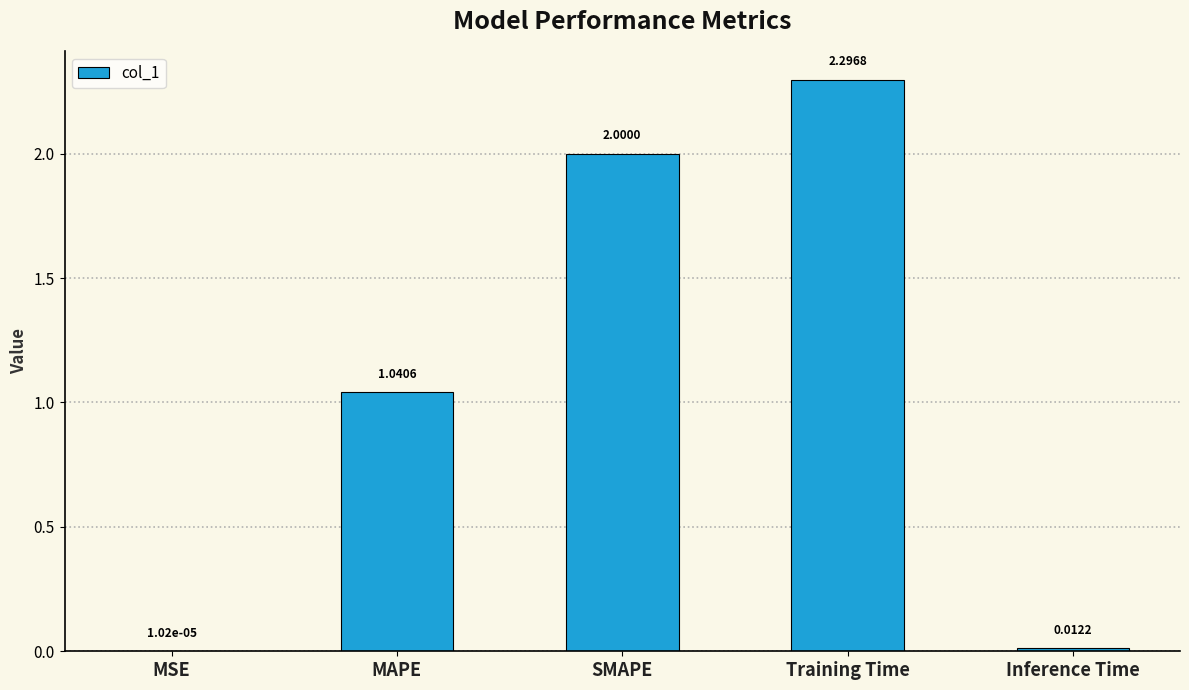

What is the sum of the values at SMAPE and MSE?

2.0